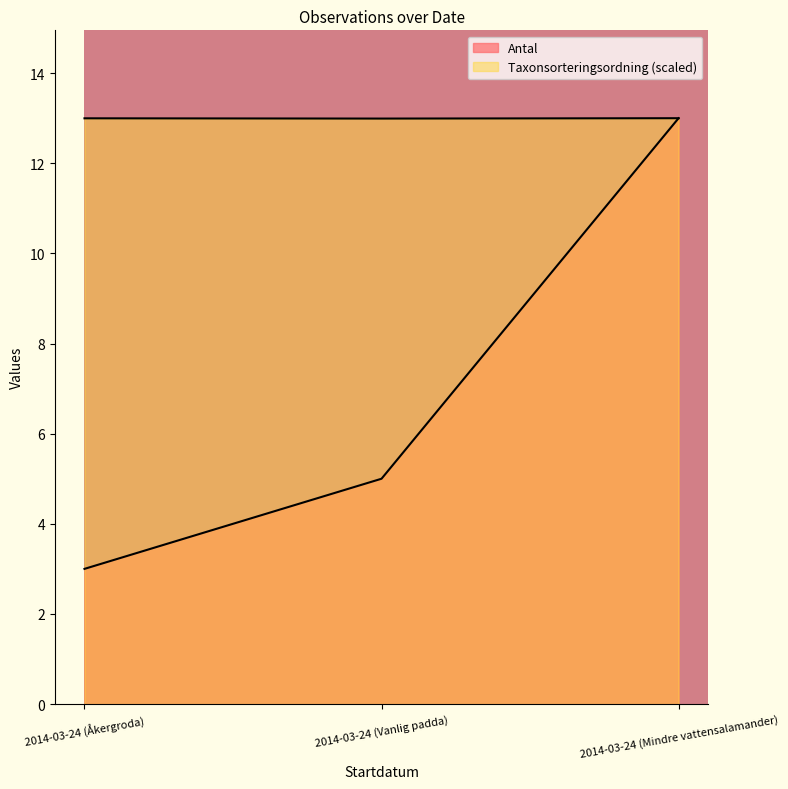

Count the number of data series in this chart.

2